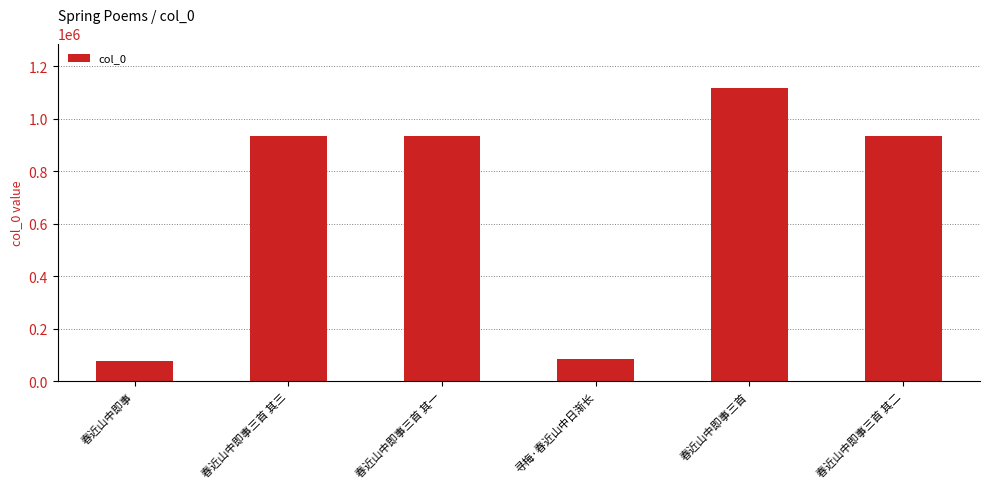

What is the greatest value displayed?

1117975